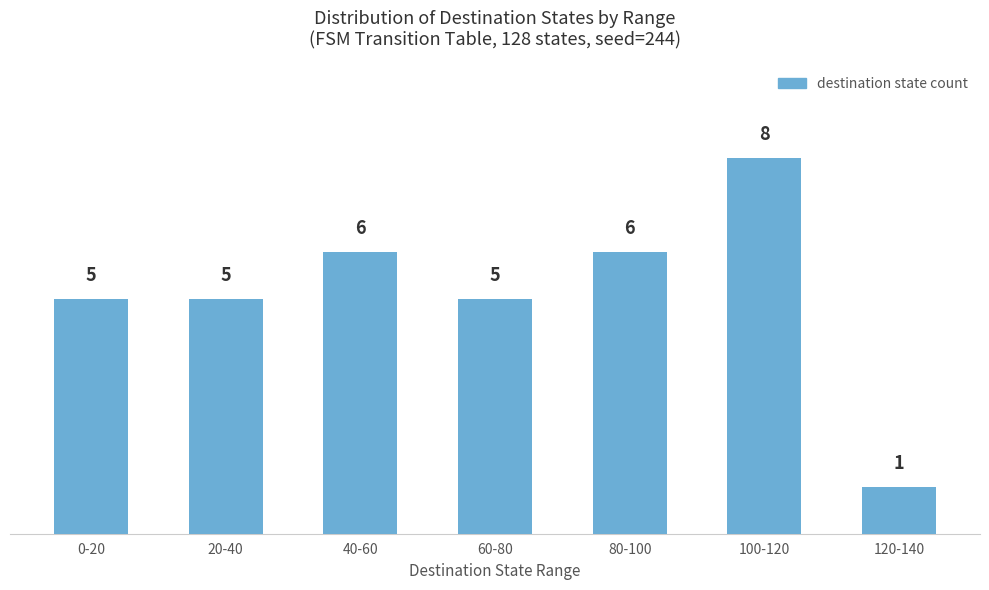

What is the label of the 6th bar from the left?

100-120